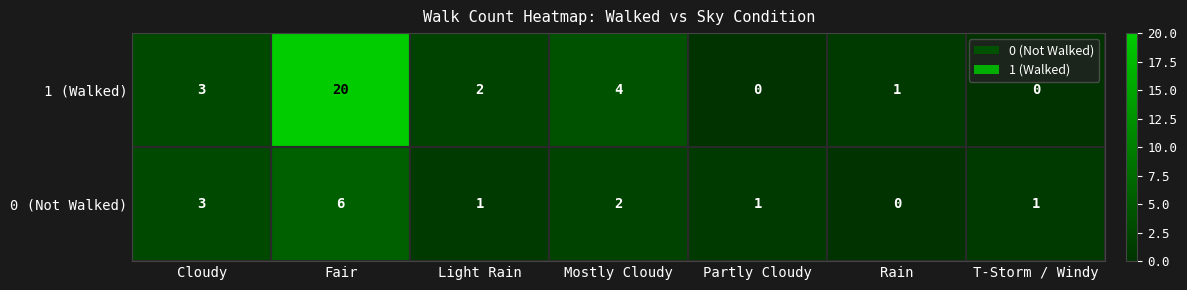

What is the maximum value shown in the chart?

20